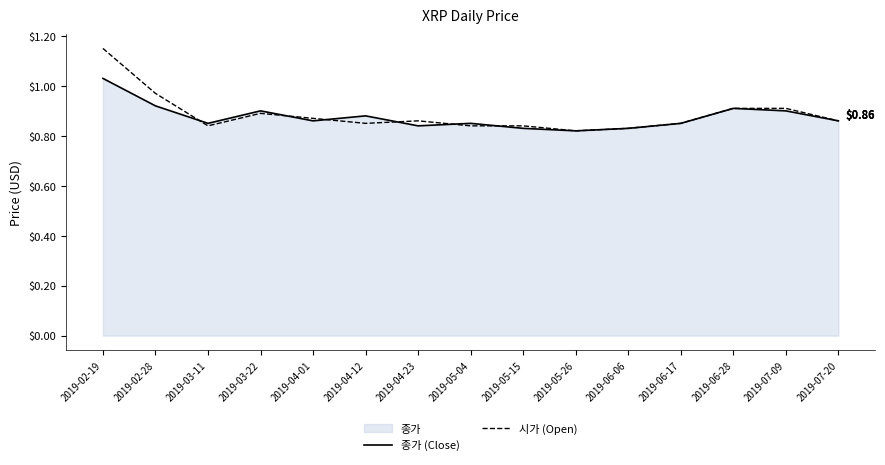

What is the greatest value displayed?

1.1